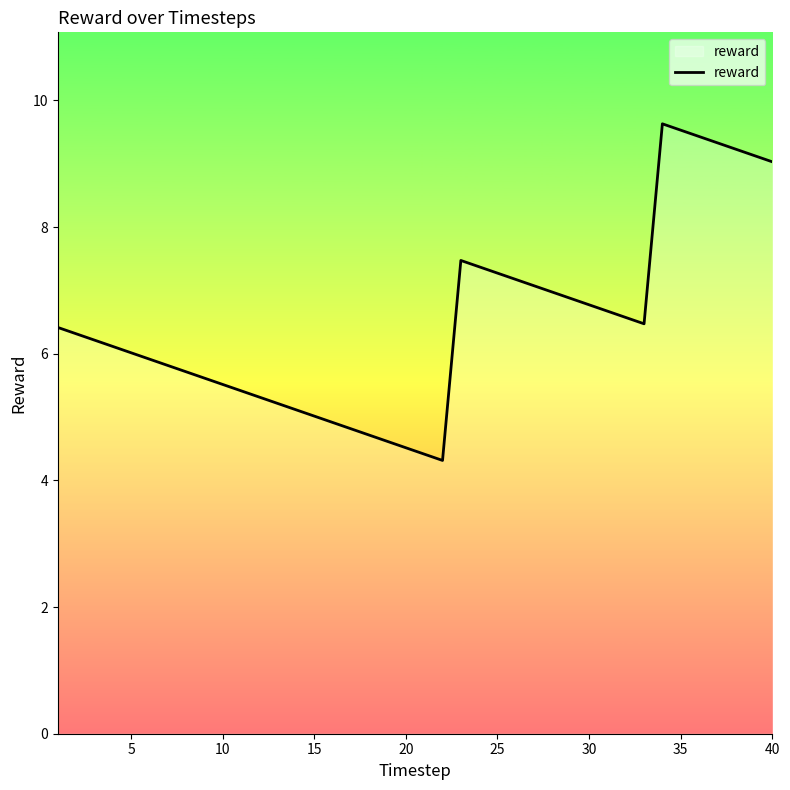

What is the greatest value displayed?

9.6